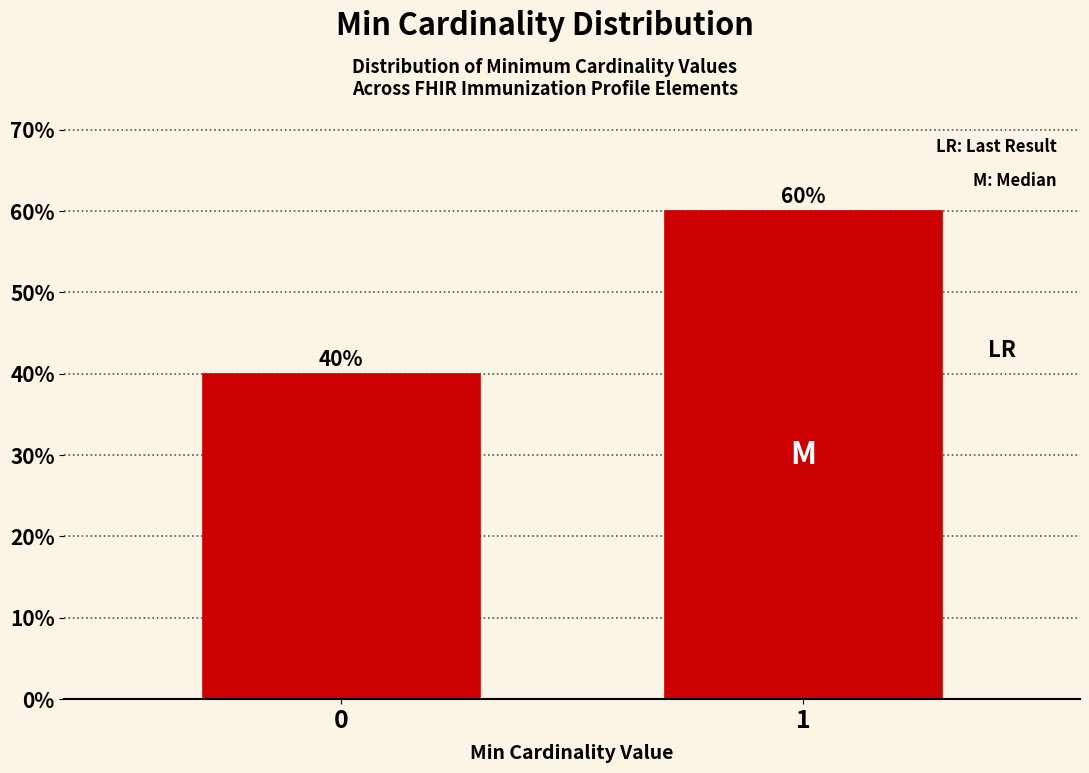

Reading right to left, transcribe all the data shown in this chart.

60	40